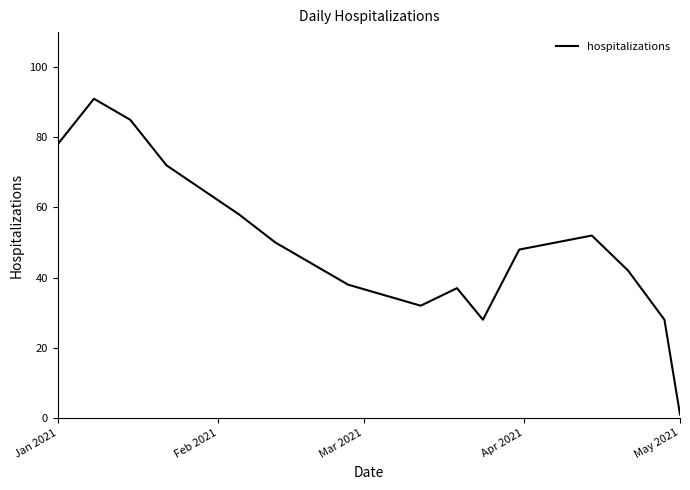

What is the difference between the maximum and minimum values?

90